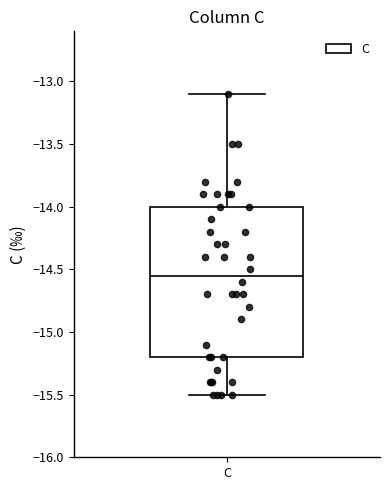

Read this box plot against the y-axis: the position of the median line, the range covered by the box, and the ends of both whiskers. The values are not printed on the chart, so give them approximately, as read against the axis.

median -14.55, box -15.20 to -14.00, whiskers -15.50 to -13.10